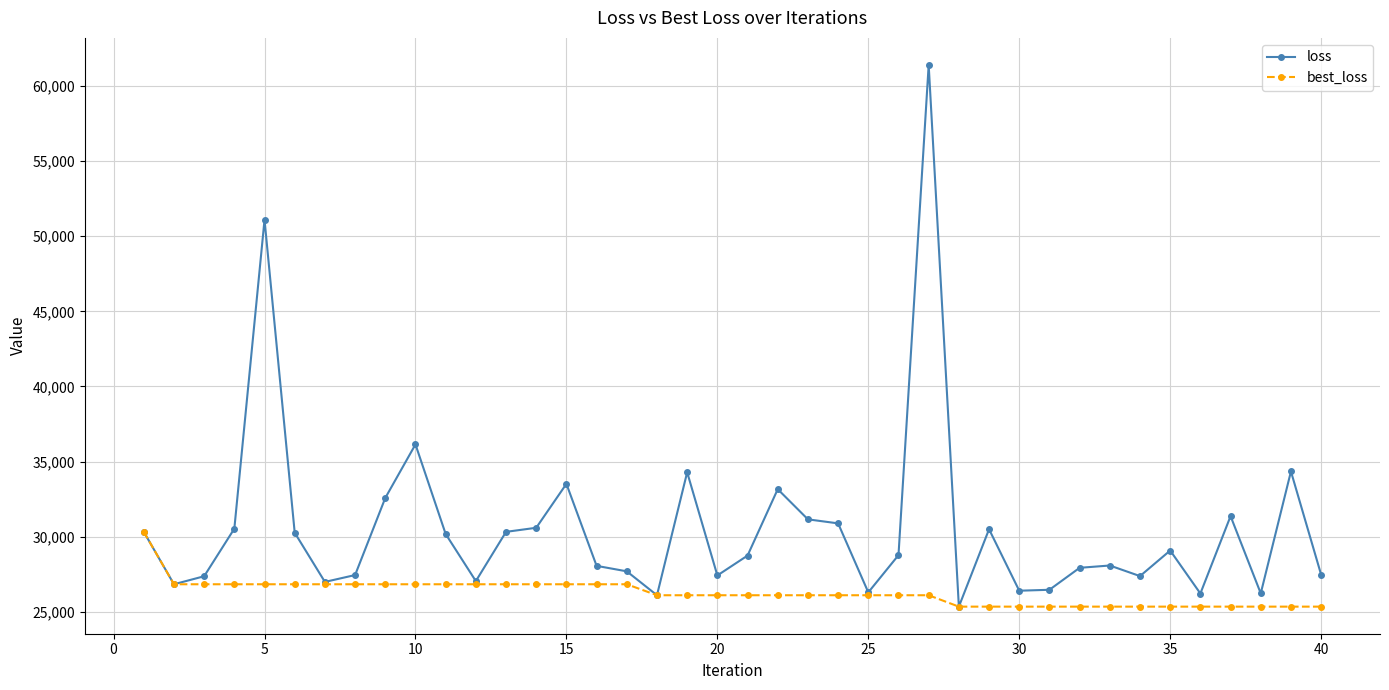

Rank the series by their maximum value, from lowest to highest.

best_loss, loss